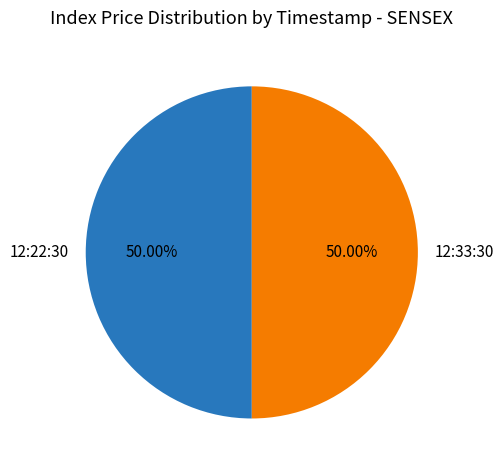

What is the total percentage of 12:33:30 and 12:22:30?

100.0%